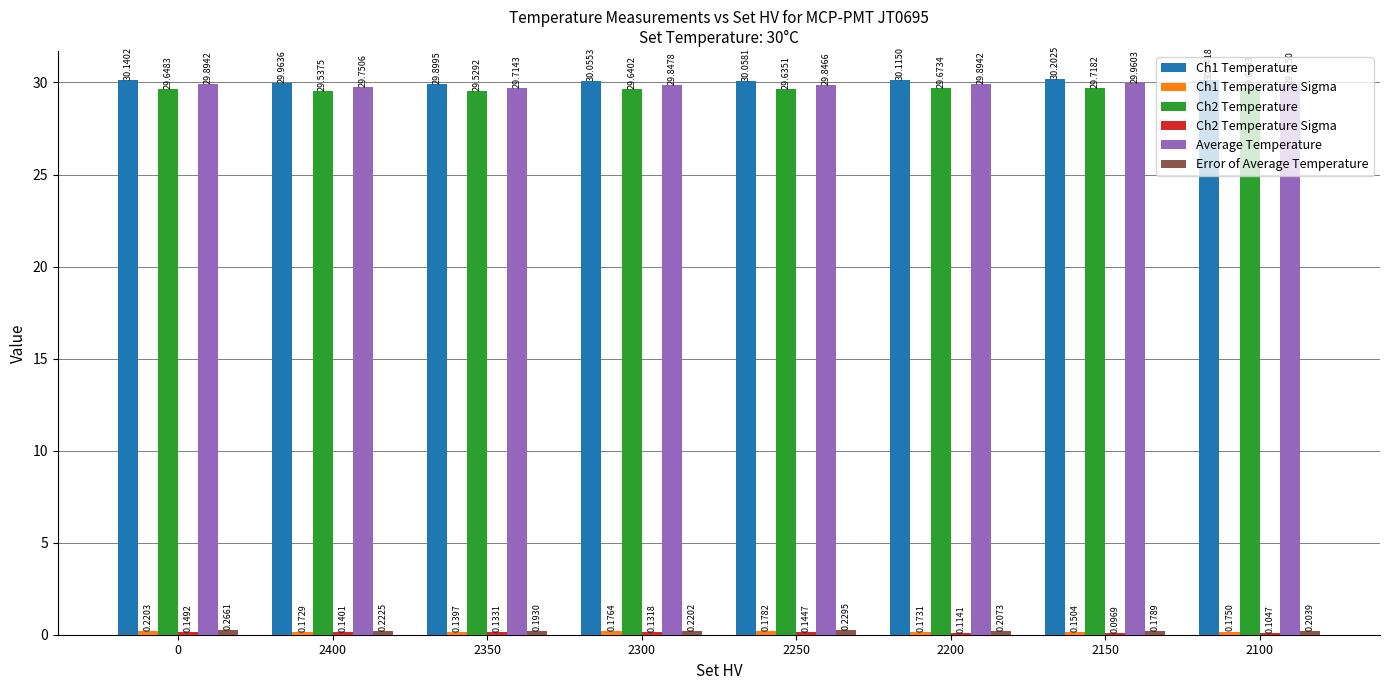

Which series has the largest range (max minus min)?

Ch1 Temperature